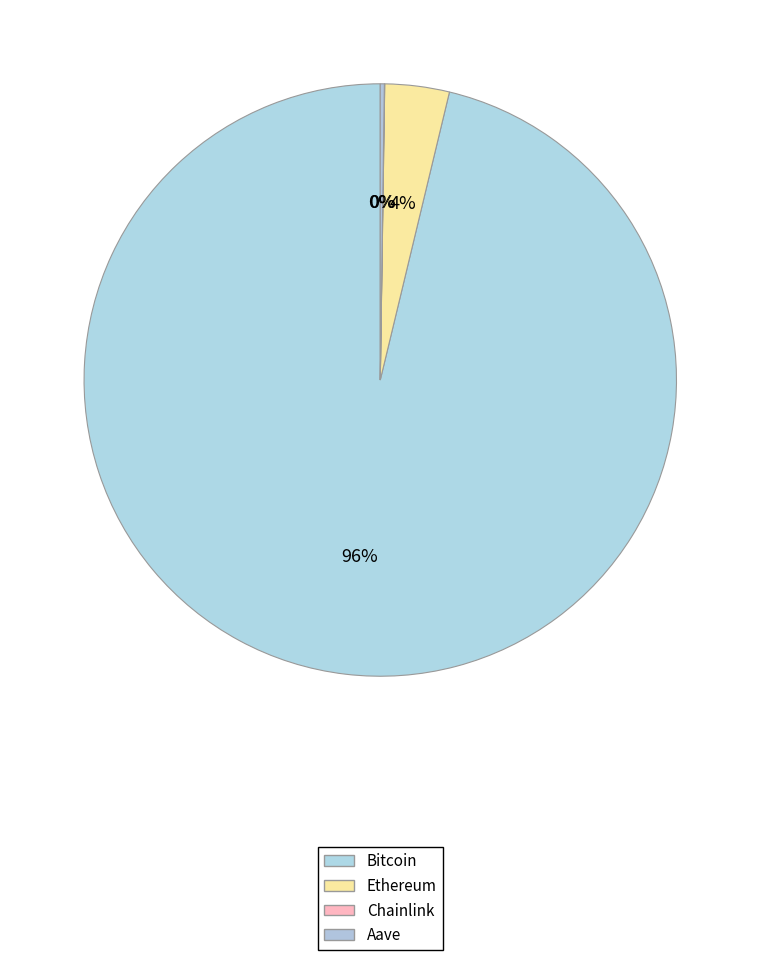

To the nearest percent, what is the average slice percentage?

25%